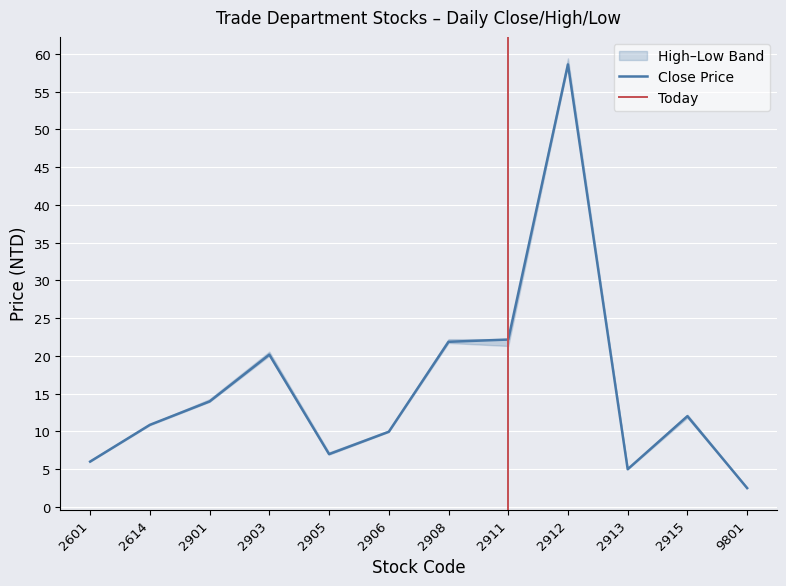

Reading left to right, list all the values displayed in this chart.

Close Price: 2601=6.0	2614=10.8	2901=13.9	2903=20.1	2905=7.0	2906=9.9	2908=21.9	2911=22.1	2912=58.6	2913=5.0	2915=12.0	9801=2.5
High Price: 2601=6.2	2614=10.9	2901=14.2	2903=20.6	2905=7.2	2906=10.1	2908=22.2	2911=22.2	2912=59.4	2913=5.1	2915=12.2	9801=2.5
Low Price: 2601=6.0	2614=10.8	2901=13.9	2903=20.0	2905=6.9	2906=9.9	2908=21.7	2911=21.3	2912=58.5	2913=5.0	2915=11.8	9801=2.5